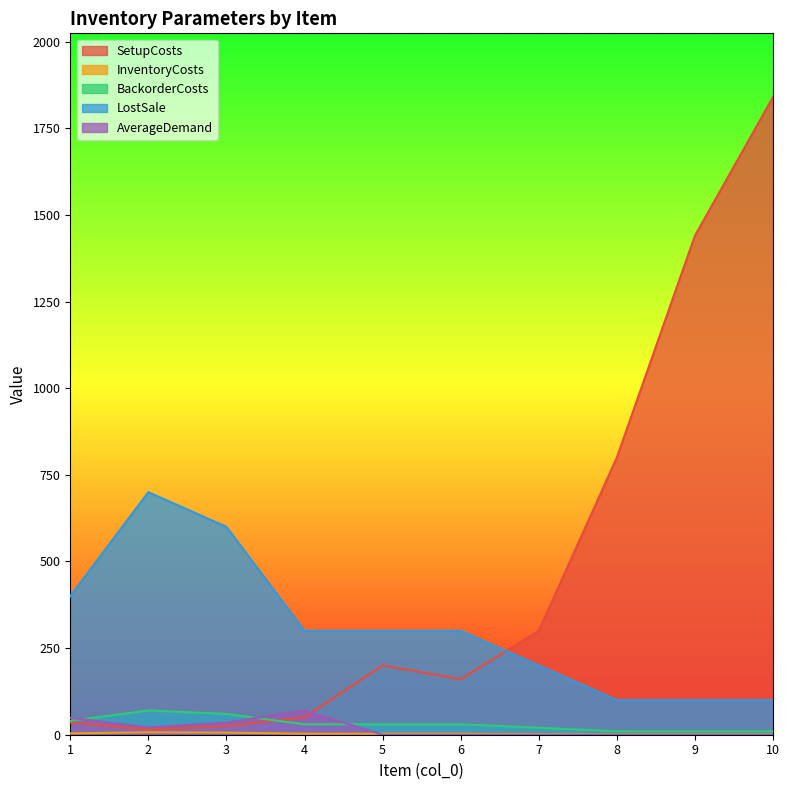

What is the value of the LostSale point at the 3rd from the left?

600